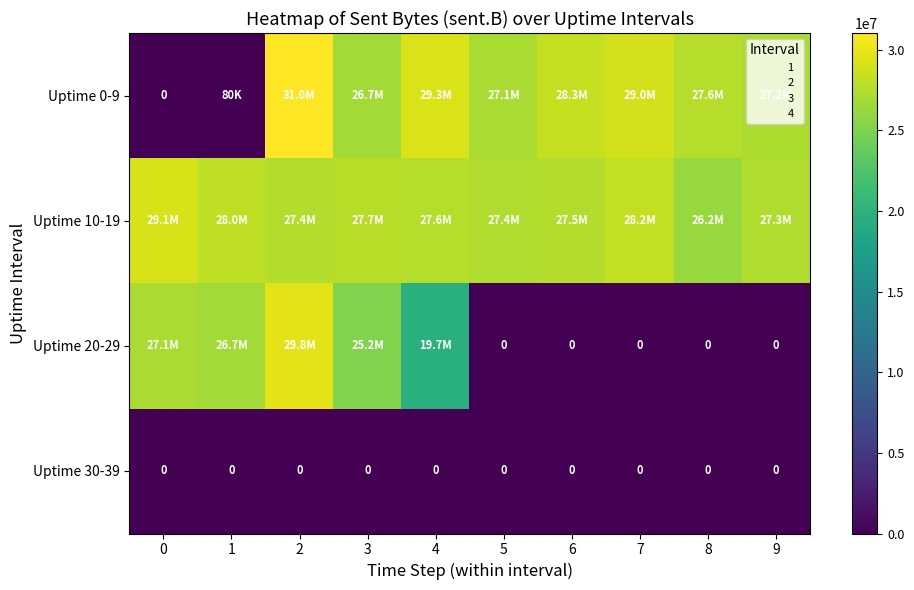

Which category has the highest value in the Uptime 20-29 series?

2